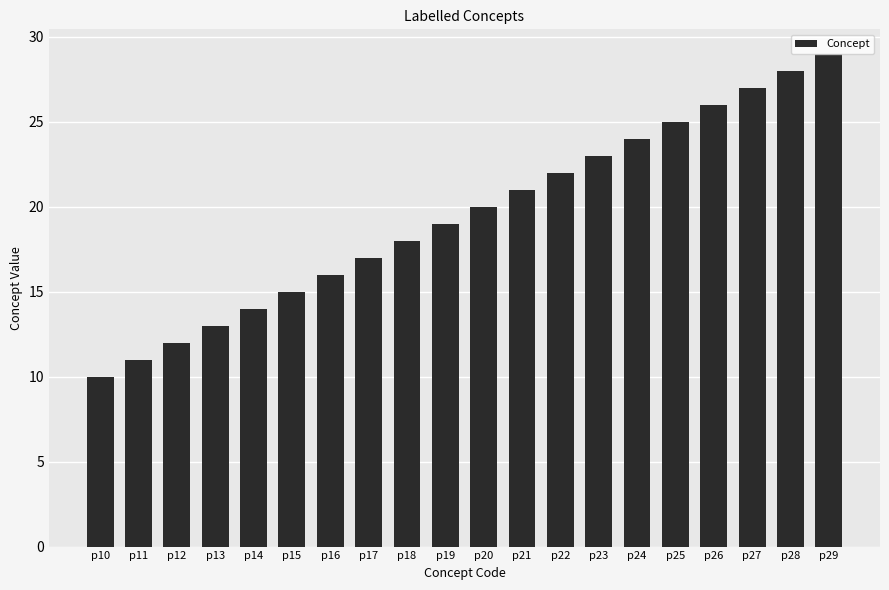

Reading left to right, transcribe all the data shown in this chart.

p10=10	p11=11	p12=12	p13=13	p14=14	p15=15	p16=16	p17=17	p18=18	p19=19	p20=20	p21=21	p22=22	p23=23	p24=24	p25=25	p26=26	p27=27	p28=28	p29=29